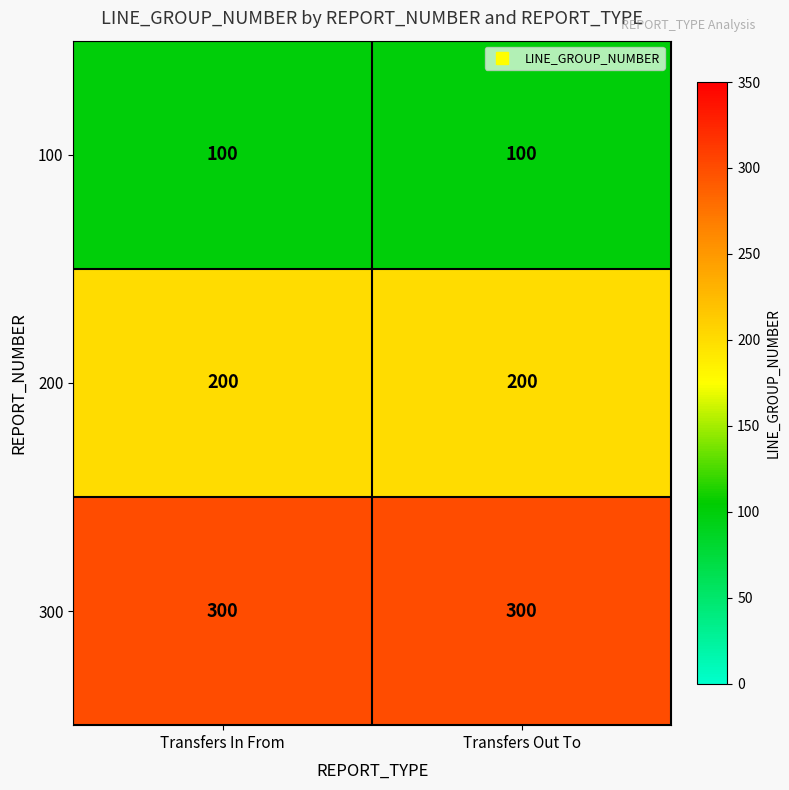

Reading right to left, extract all data points from this chart.

100: 100	100
200: 200	200
300: 300	300